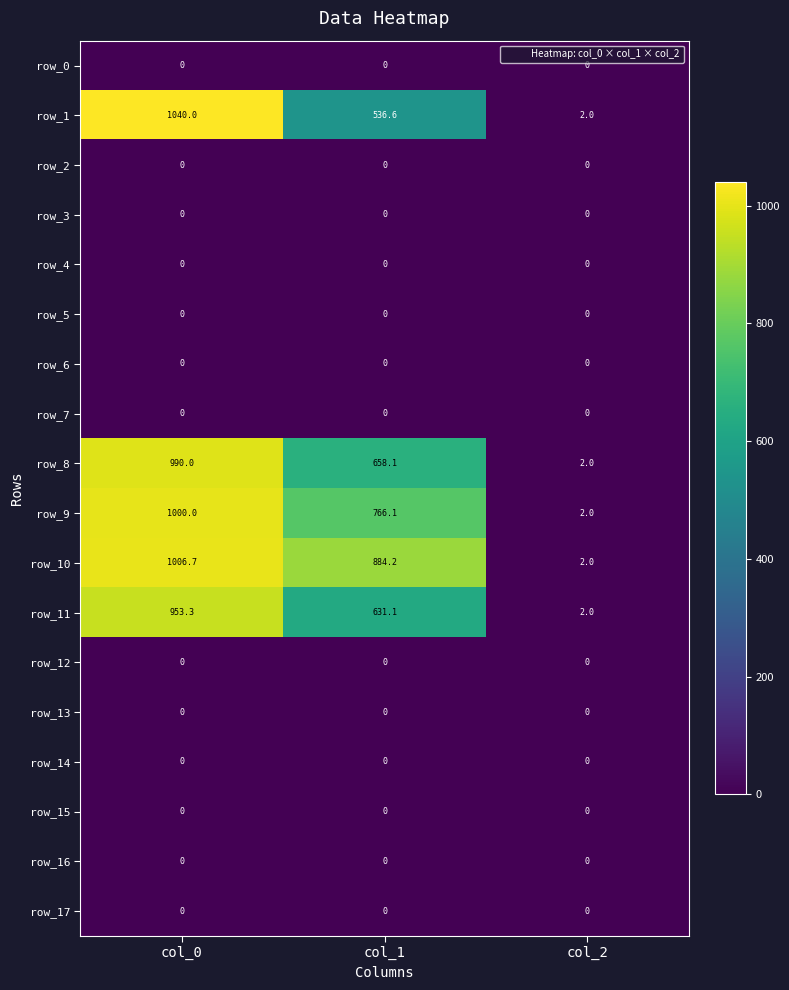

Reading left to right, extract all data points from this chart.

row_0: col_0=0.0	col_1=0.0	col_2=0.0
row_1: col_0=1040.0	col_1=536.6	col_2=2.0
row_2: col_0=0.0	col_1=0.0	col_2=0.0
row_3: col_0=0.0	col_1=0.0	col_2=0.0
row_4: col_0=0.0	col_1=0.0	col_2=0.0
row_5: col_0=0.0	col_1=0.0	col_2=0.0
row_6: col_0=0.0	col_1=0.0	col_2=0.0
row_7: col_0=0.0	col_1=0.0	col_2=0.0
row_8: col_0=990.0	col_1=658.1	col_2=2.0
row_9: col_0=1000.0	col_1=766.1	col_2=2.0
row_10: col_0=1006.7	col_1=884.2	col_2=2.0
row_11: col_0=953.3	col_1=631.1	col_2=2.0
row_12: col_0=0.0	col_1=0.0	col_2=0.0
row_13: col_0=0.0	col_1=0.0	col_2=0.0
row_14: col_0=0.0	col_1=0.0	col_2=0.0
row_15: col_0=0.0	col_1=0.0	col_2=0.0
row_16: col_0=0.0	col_1=0.0	col_2=0.0
row_17: col_0=0.0	col_1=0.0	col_2=0.0